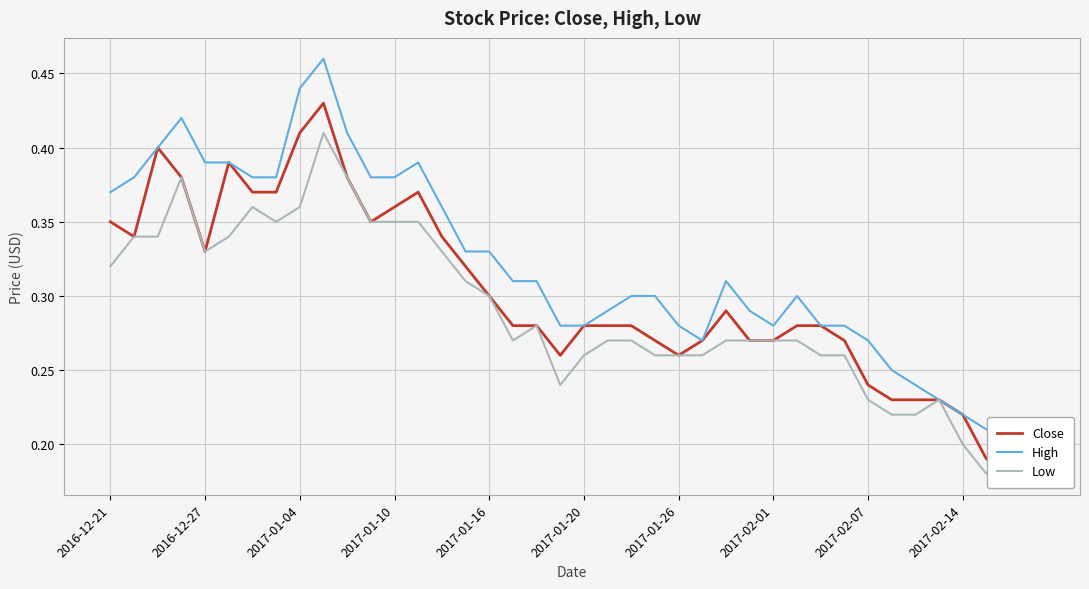

What is the difference between the maximum and minimum values in the Close series?

0.2